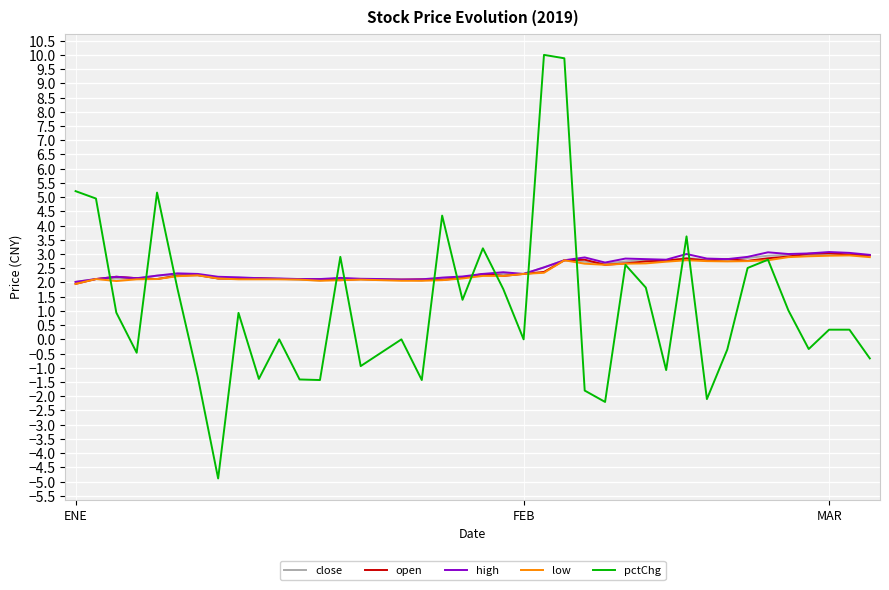

What is the average value of the pctChg series?

1.1